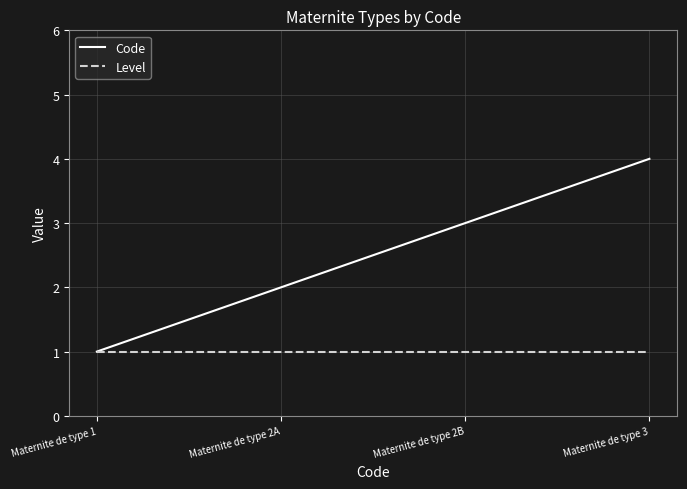

Reading left to right, what are all the values shown in this chart?

Code: Maternite de type 1=1	Maternite de type 2A=2	Maternite de type 2B=3	Maternite de type 3=4
Level: Maternite de type 1=1	Maternite de type 2A=1	Maternite de type 2B=1	Maternite de type 3=1